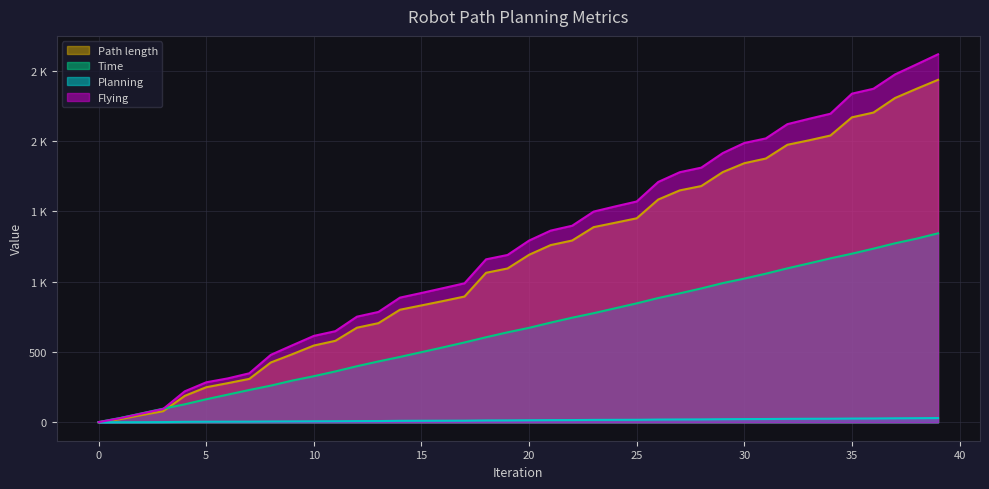

The Flying series shows 348.6 at 7. True or false?

True